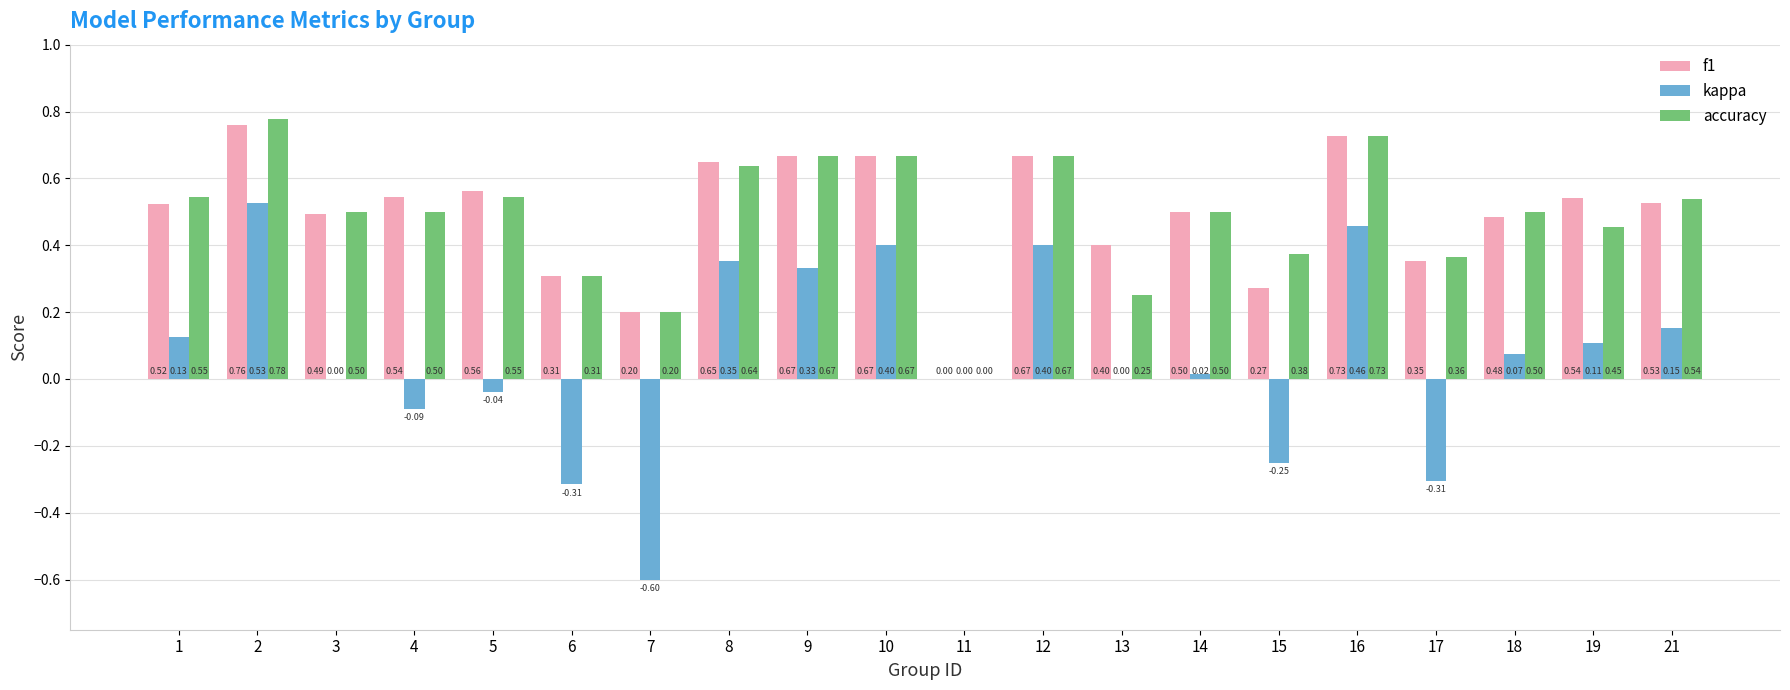

How many categories are shown in the chart?

20